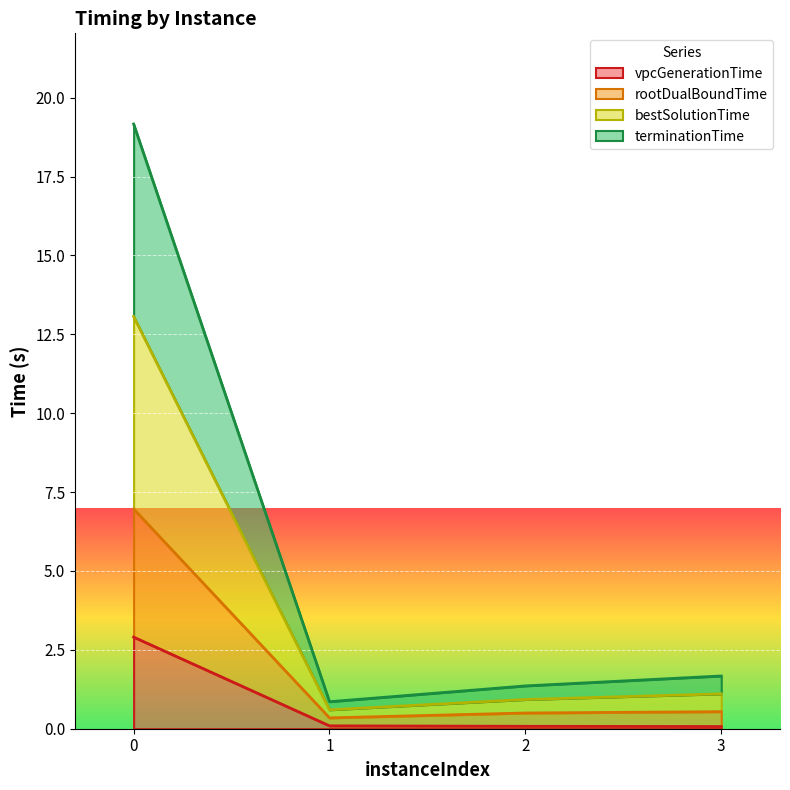

What is the total value across all series at 0?

19.2